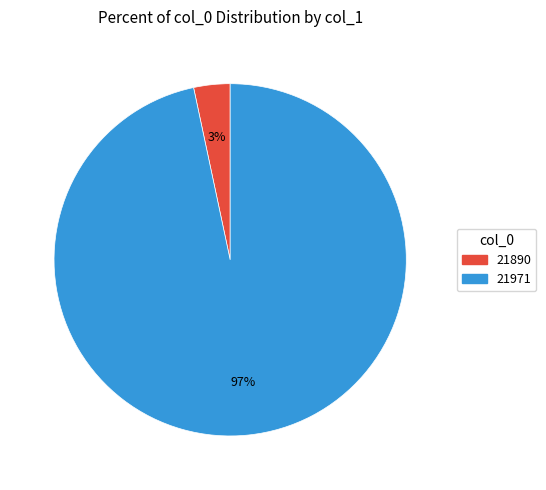

Rank the categories by value from highest to lowest.

21971, 21890